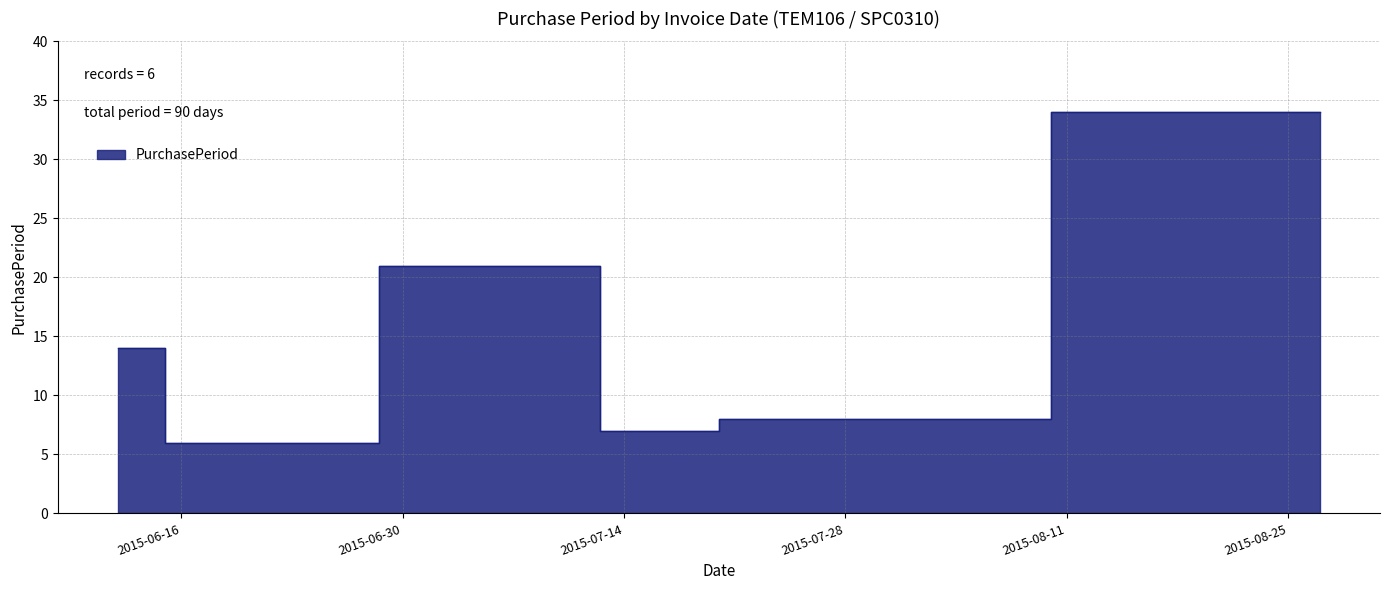

True or false: the data has more than 2 interior local peaks.

False